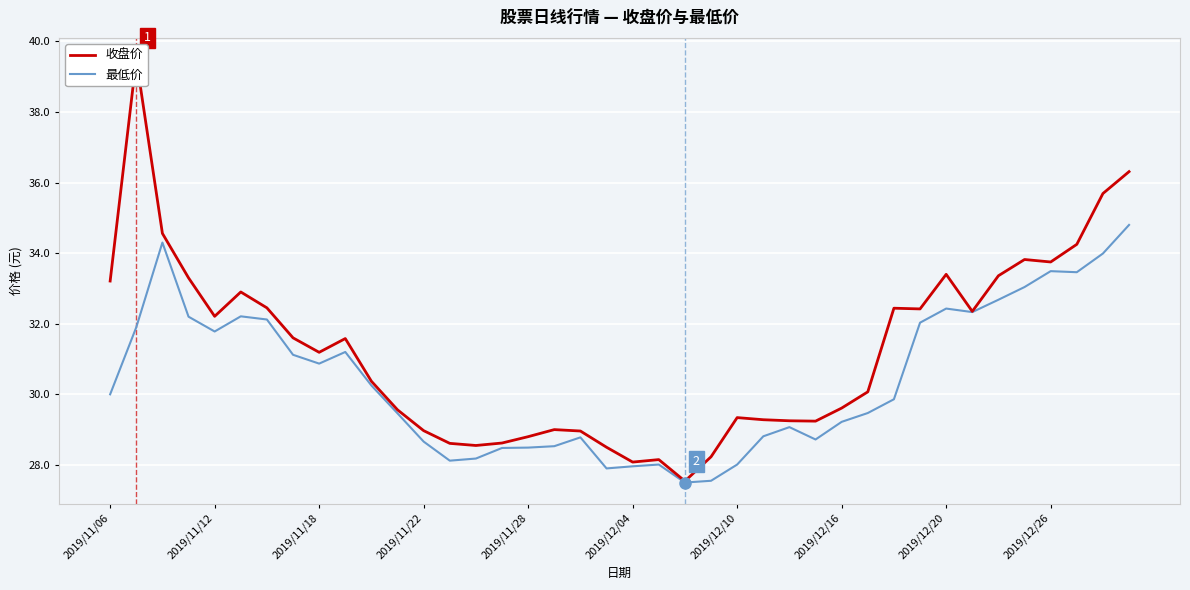

What is the difference between the maximum and minimum values in the 最低价 series?

7.3